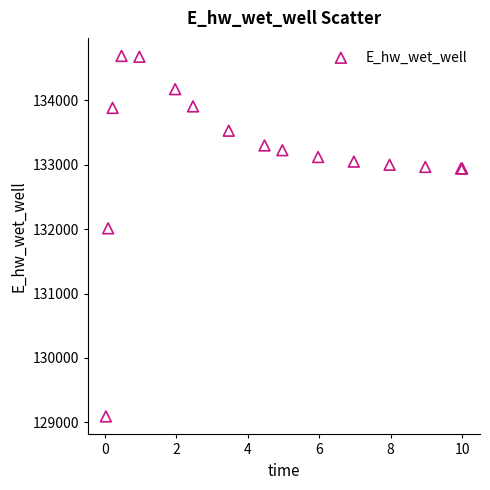

What Y value in the scatter plot is closest to 131891?

132013.3